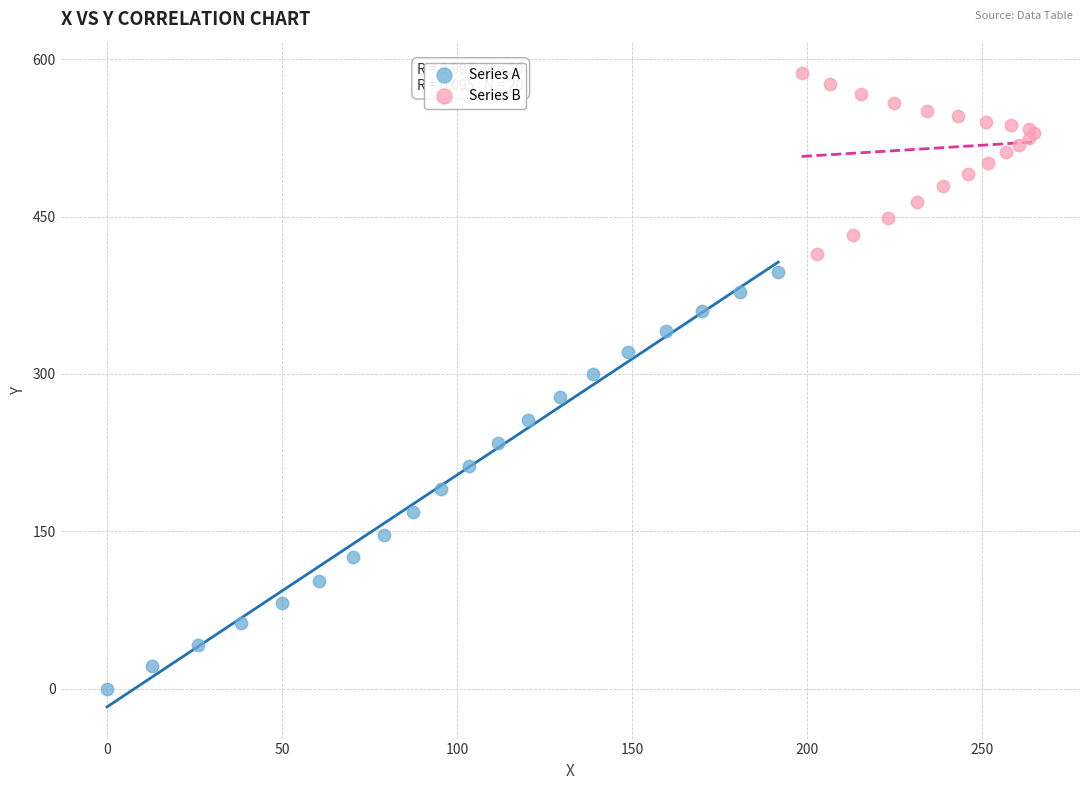

Which series reaches the minimum Y coordinate?

Series A